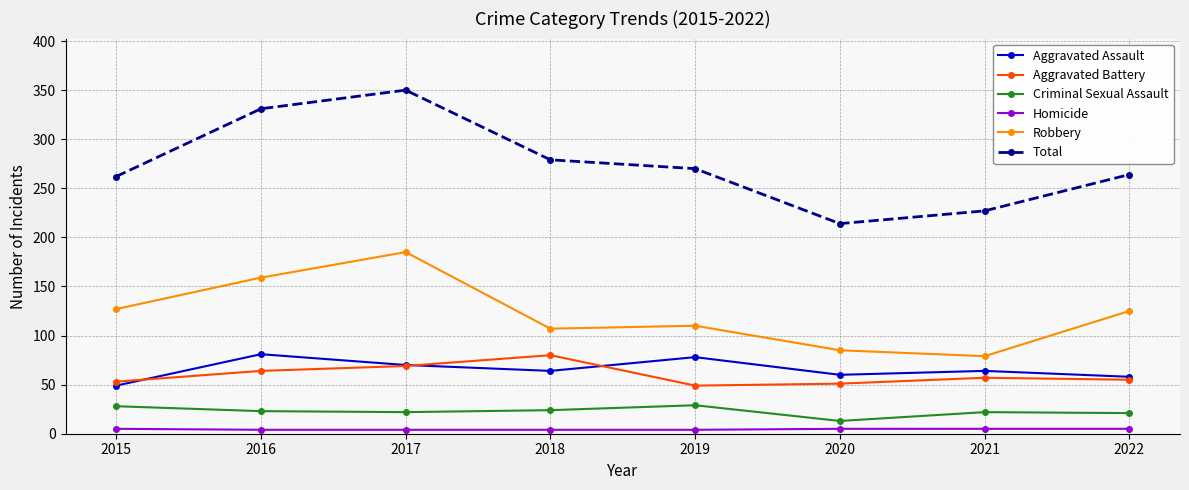

At which category does Aggravated Assault reach its first local peak?

2016